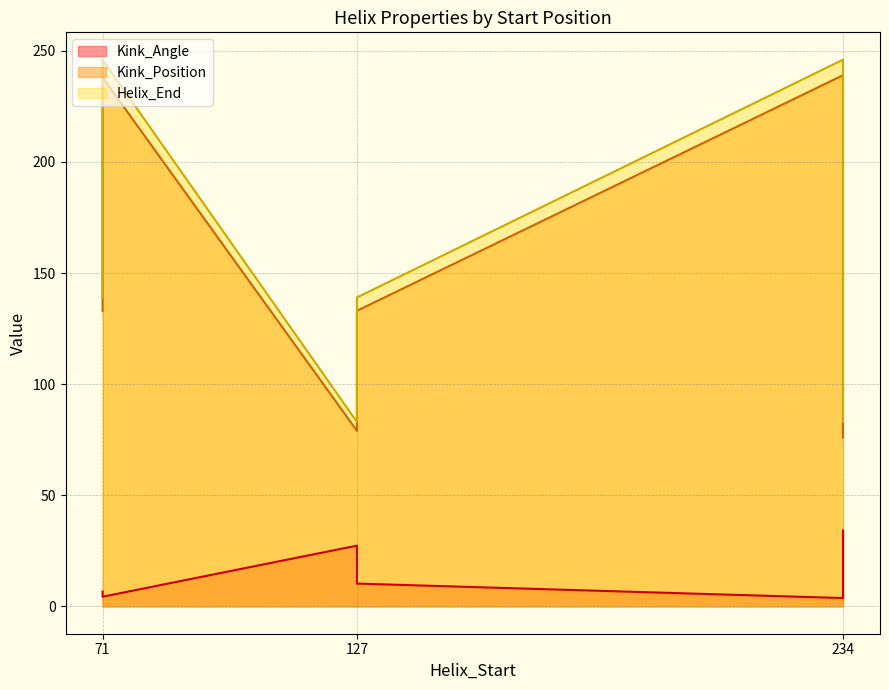

What is the difference between the maximum and minimum values in the Kink_Position series?

163.0